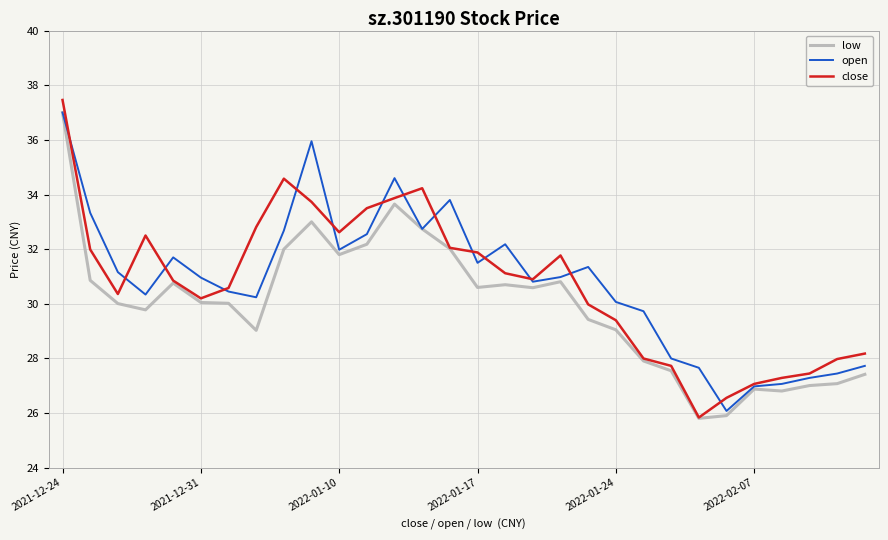

In close, how many points are lower than both neighbors (excluding endpoints)?

5